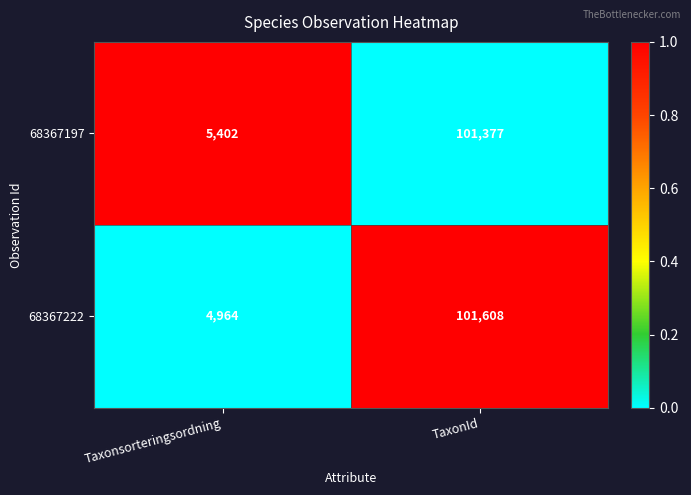

Is it true that 68367222 equals 4964 at Taxonsorteringsordning?

True